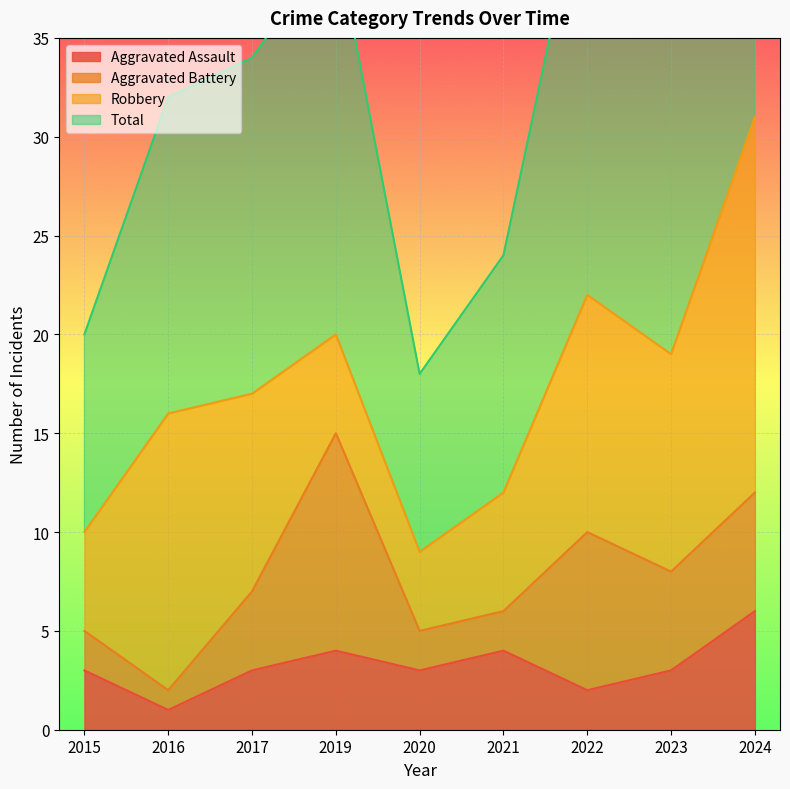

Is the value of Aggravated Assault at 2021 greater than the value of Total at 2021?

No